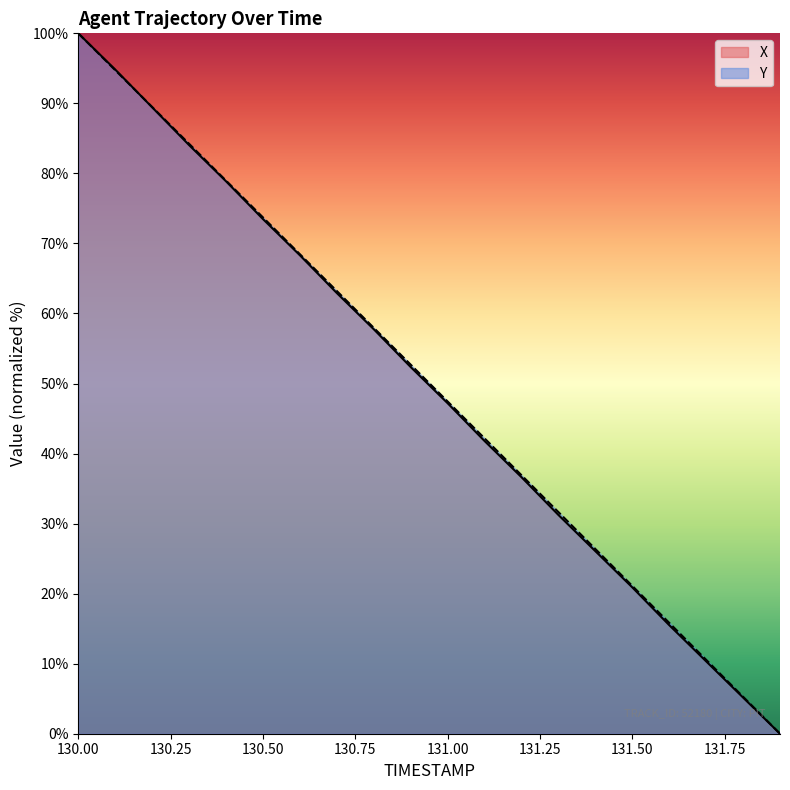

Which series ends up on top after the final intersection of Y and X?

Y